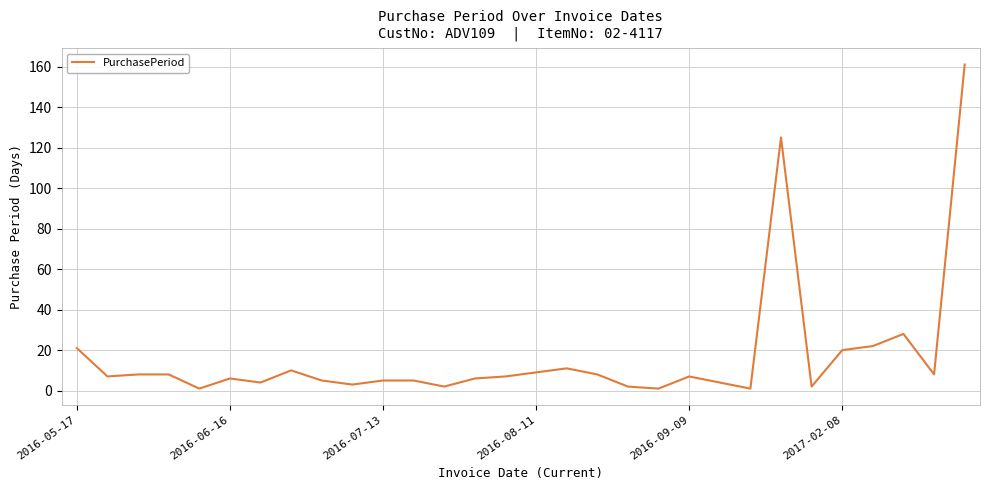

What is the greatest value displayed?

161